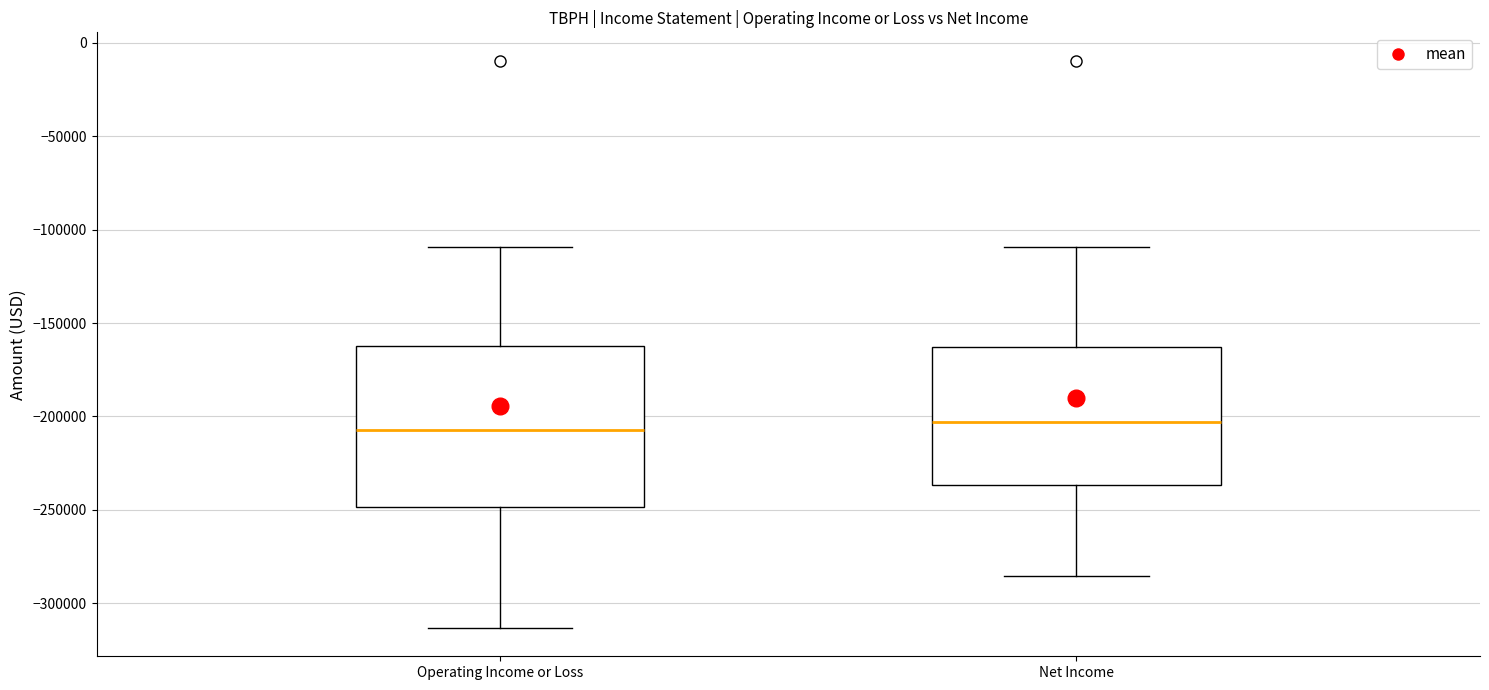

Reading left to right, read every box against the y-axis: the position of its median line, the range the box covers, and the ends of its whiskers. The values are not printed on the chart, so give them approximately, as read against the axis.

Operating Income or Loss: median -205000, box -250000 to -160000, whiskers -315000 to -110000
Net Income: median -205000, box -235000 to -165000, whiskers -285000 to -110000